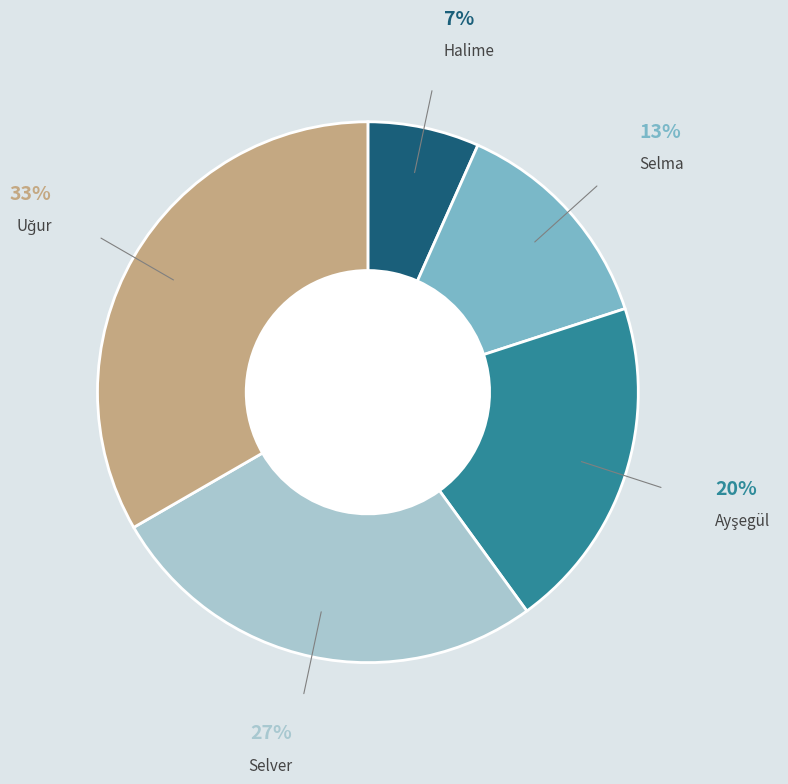

Is there any slice that represents more than half of the pie?

No